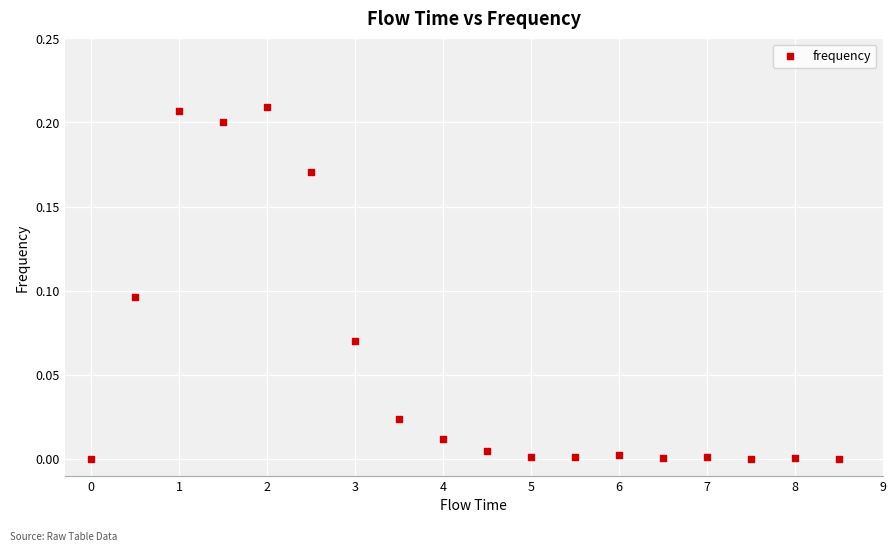

What is the range of X values (max minus min)?

8.5